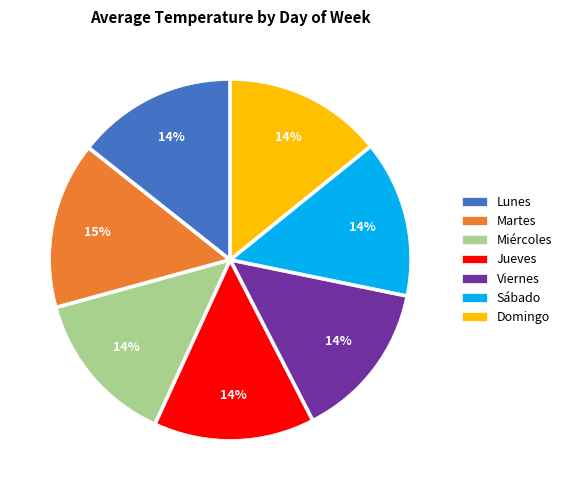

Which category has the biggest portion of the pie?

Martes